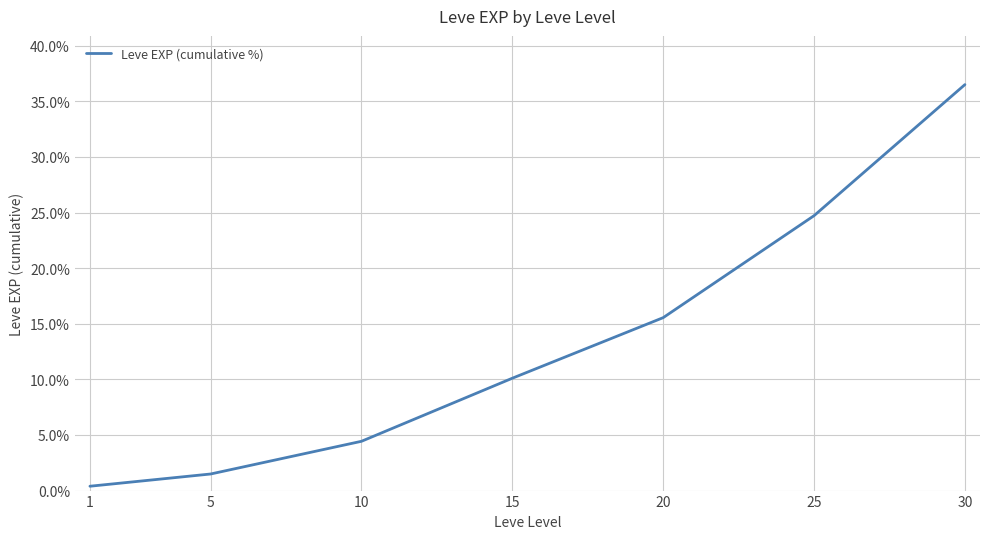

Reading left to right, list all the values displayed in this chart.

1=0.4	5=1.5	10=4.4	15=10.1	20=15.5	25=24.7	30=36.5